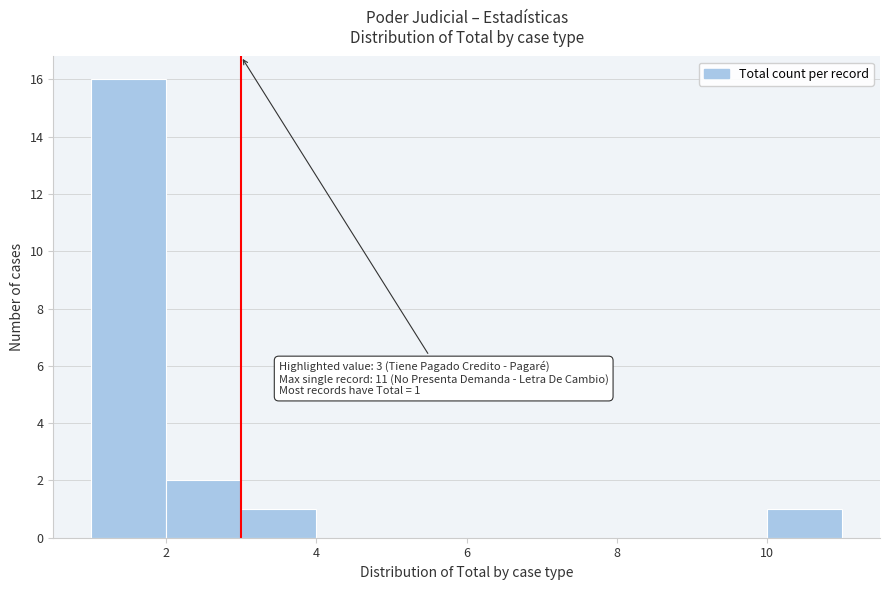

Which range on the x-axis has the tallest bar?

1 to 2